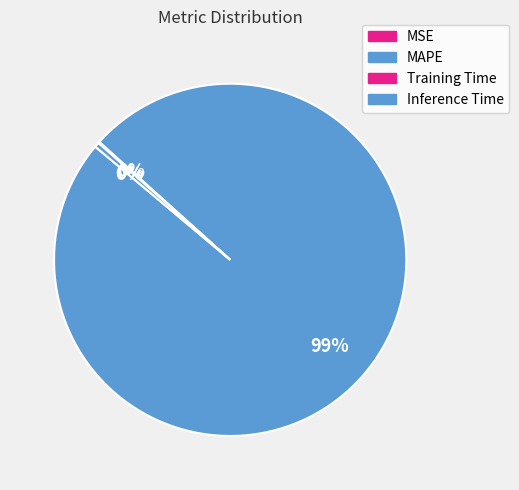

The MSE slice represents 0% of the pie. True or false?

True